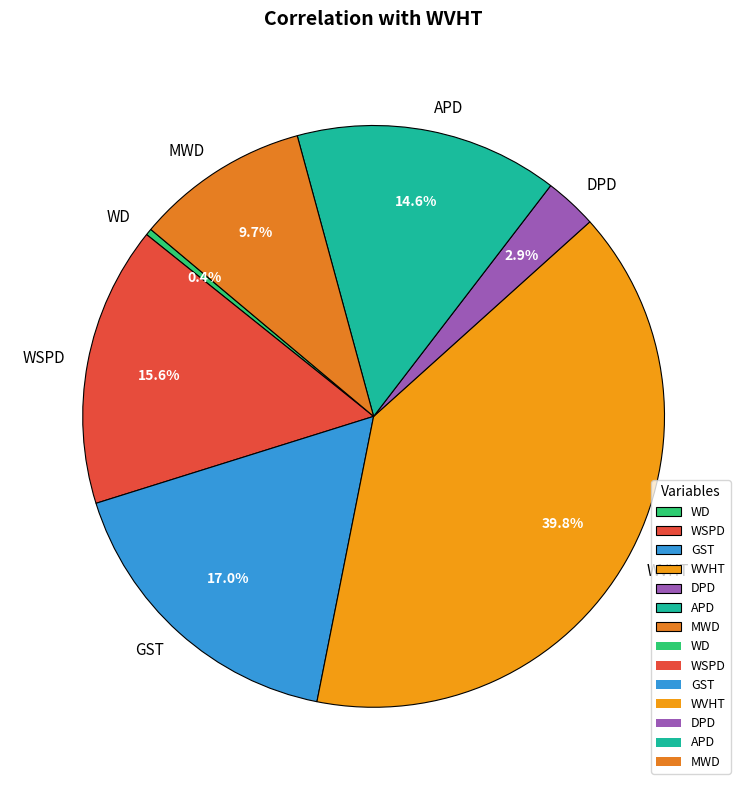

Which category has the biggest portion of the pie?

WVHT